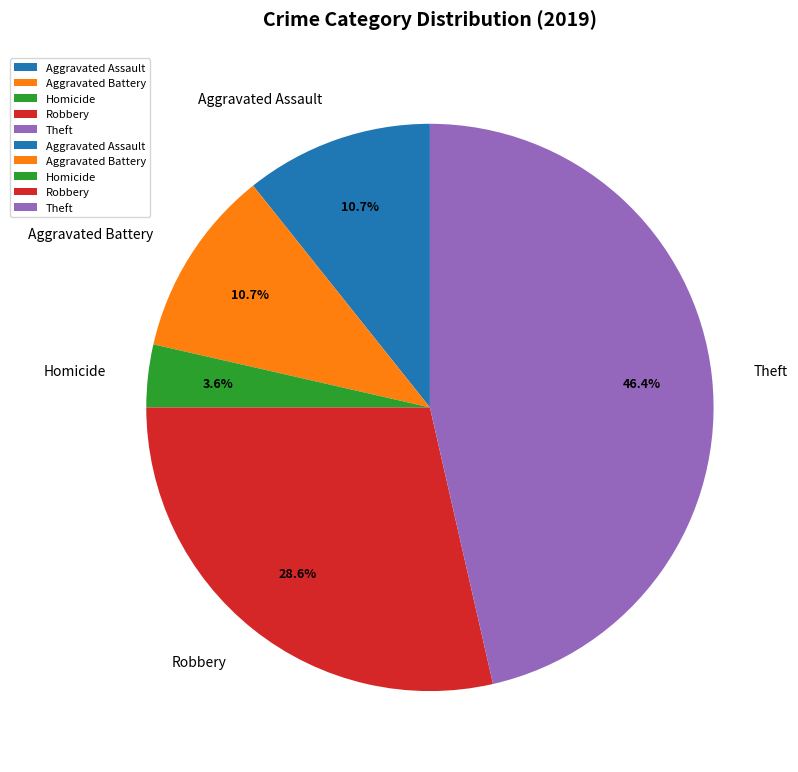

Which slice is the smallest?

Homicide